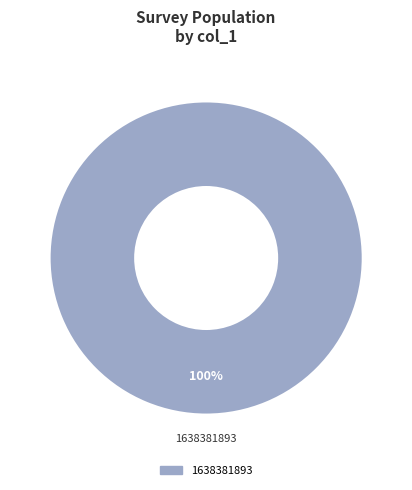

Does any single category account for the majority?

Yes